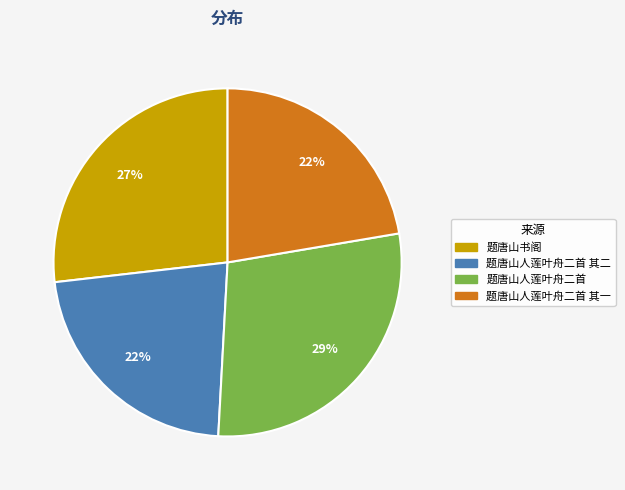

Does any single category account for the majority?

No